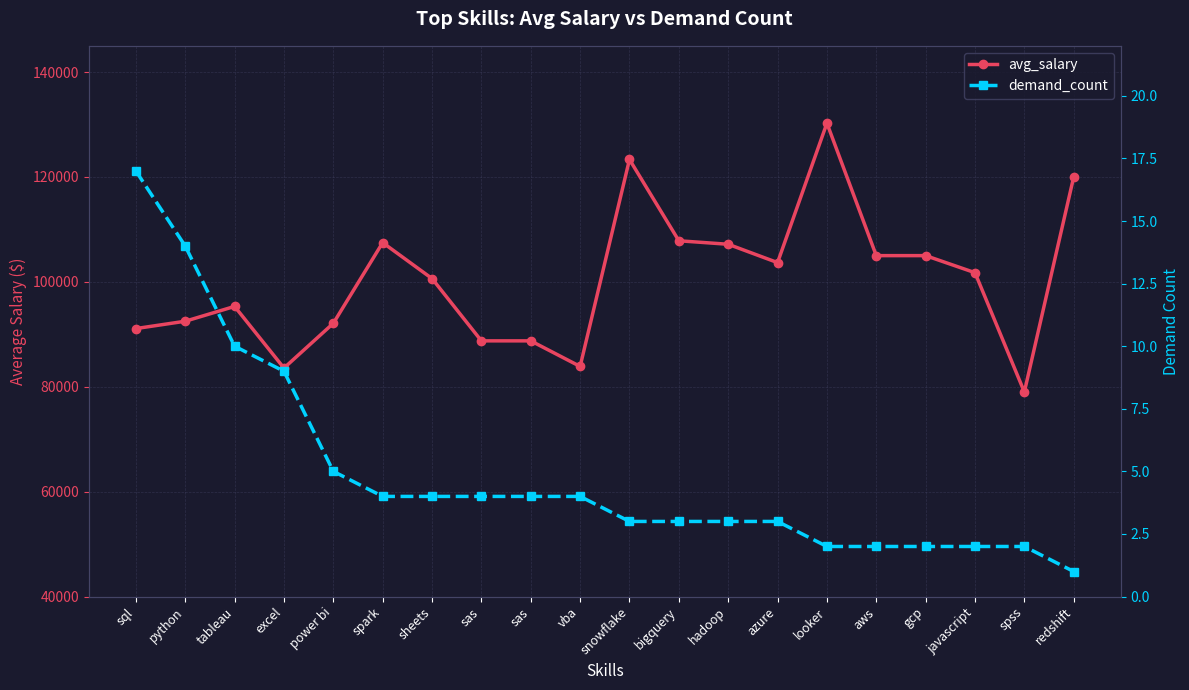

At which category does avg_salary reach its first local valley?

excel